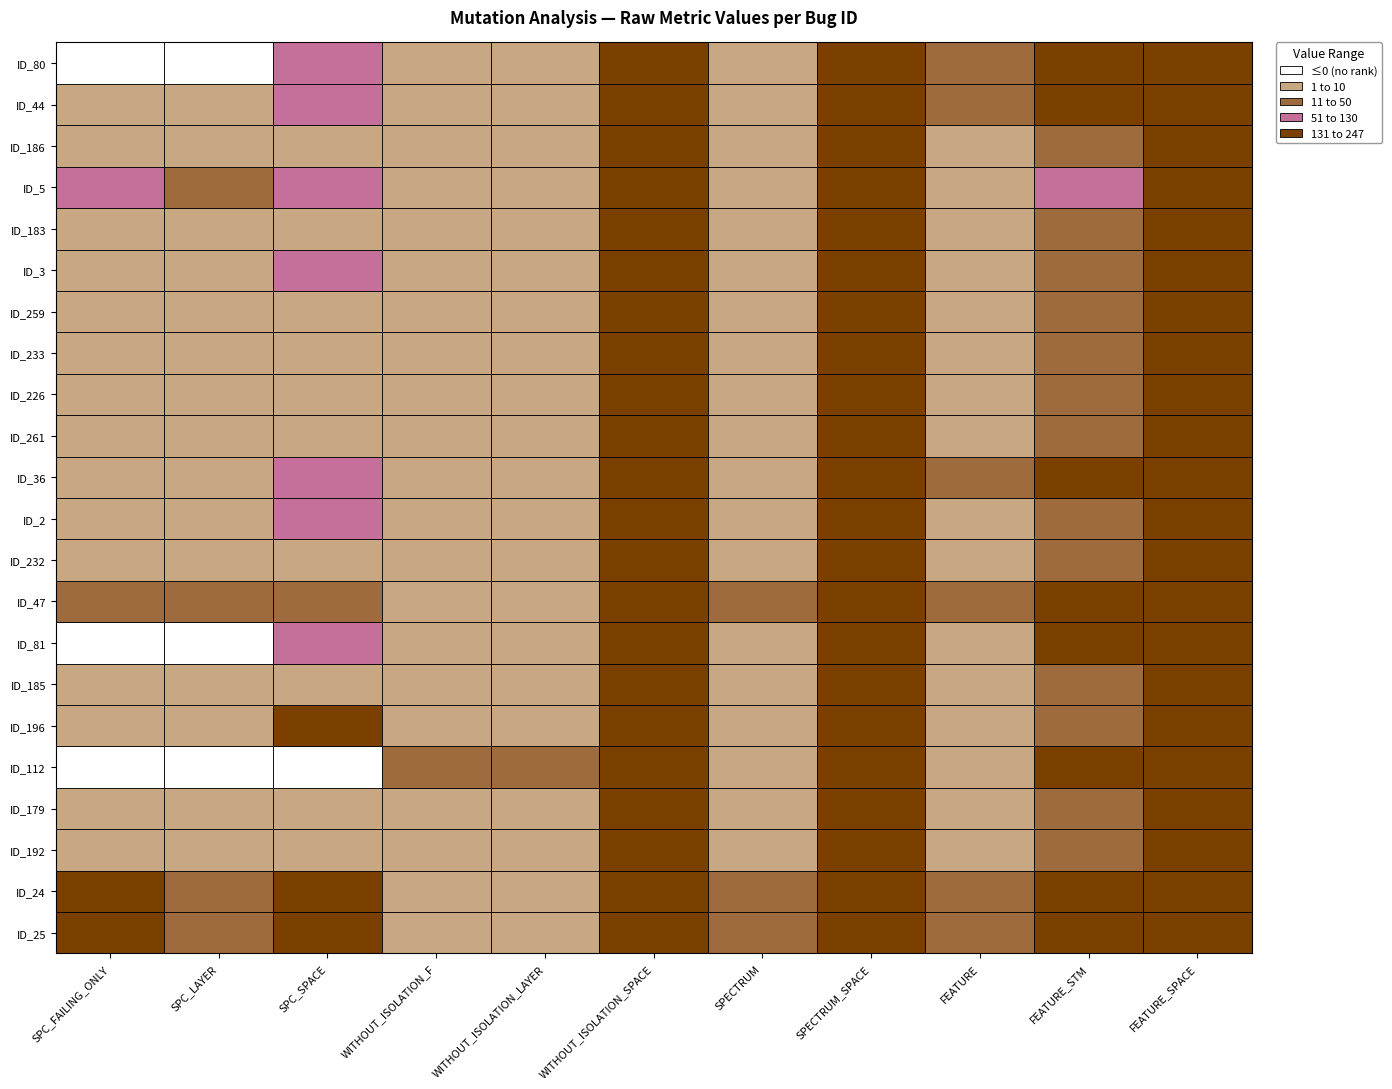

Which category has the lowest value in the _MultipleBugs_.NOB_1.ID_233 series?

SPC_LAYER